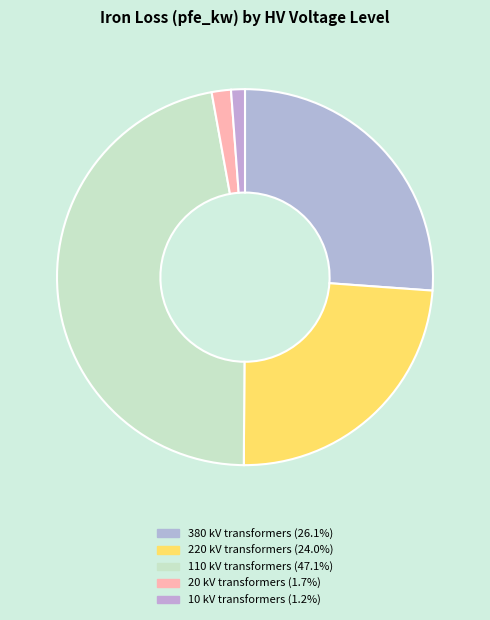

Do 20 and 10 together represent more than half of the pie?

No